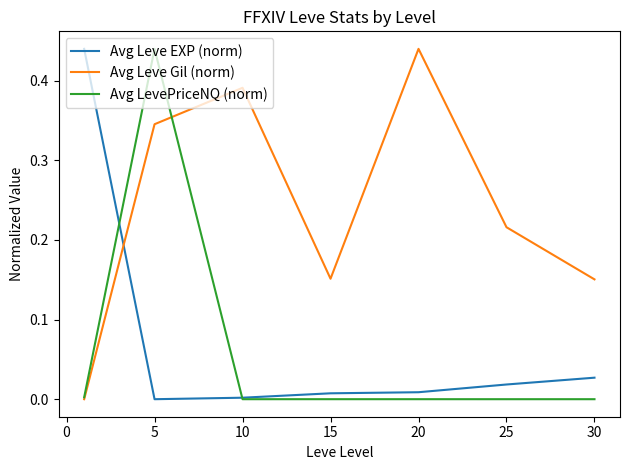

Which series ends up on top after the final intersection of Avg Leve Gil (norm) and Avg Leve EXP (norm)?

Avg Leve Gil (norm)